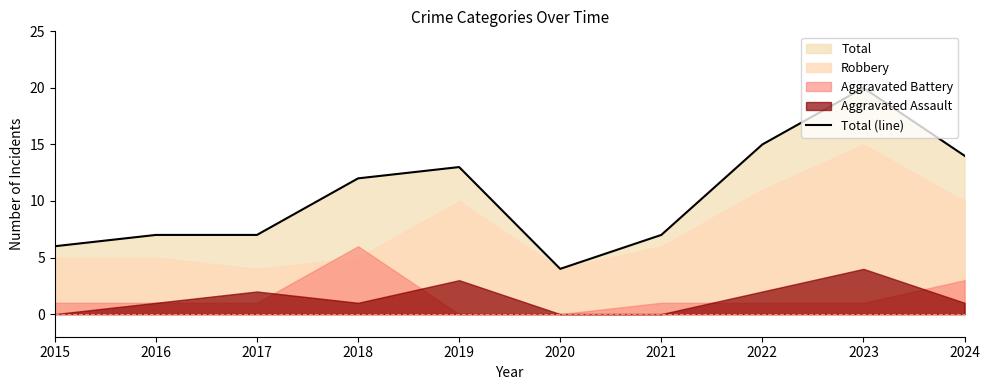

What is the value of the 2nd point from the left?

7